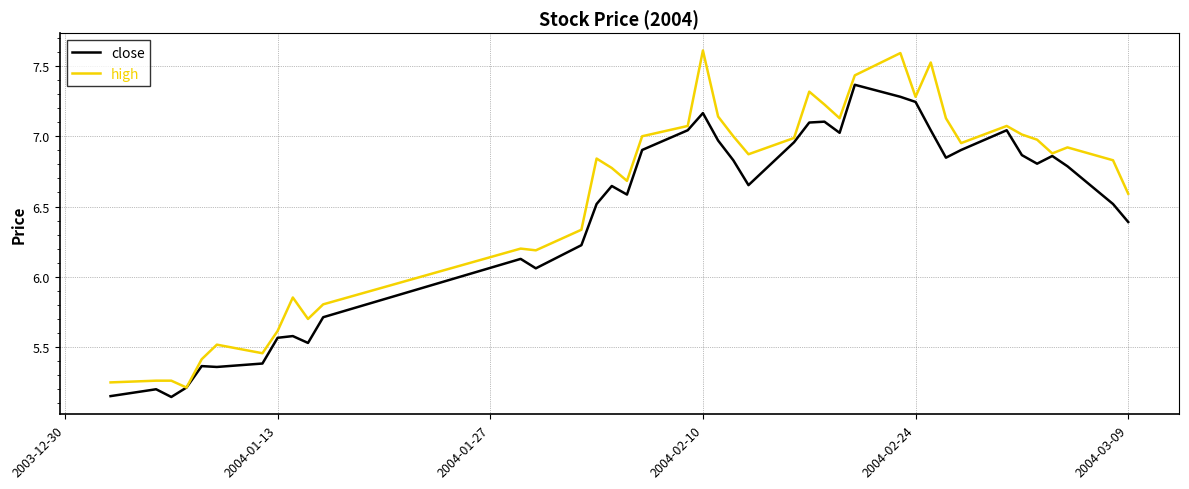

Which series has the largest range (max minus min)?

high